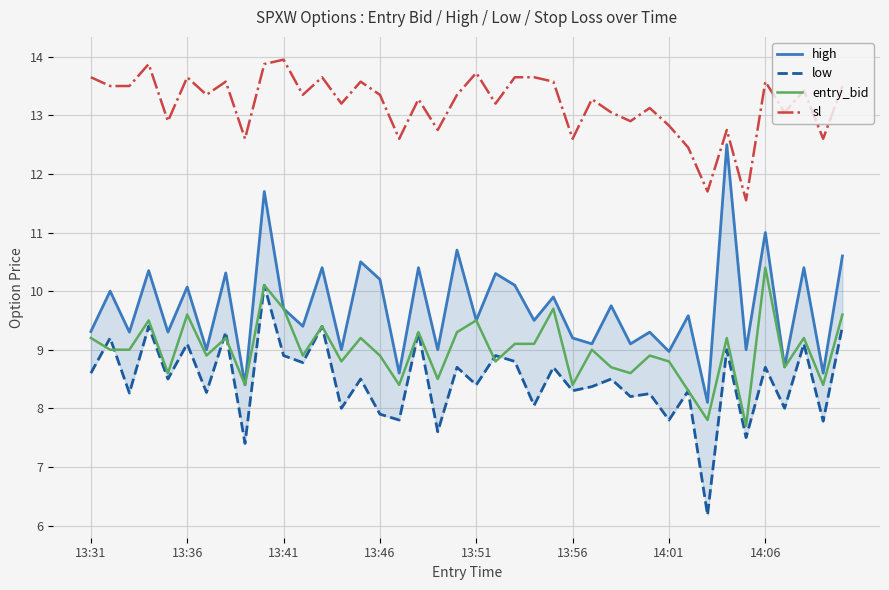

How many lines are shown in the chart?

4